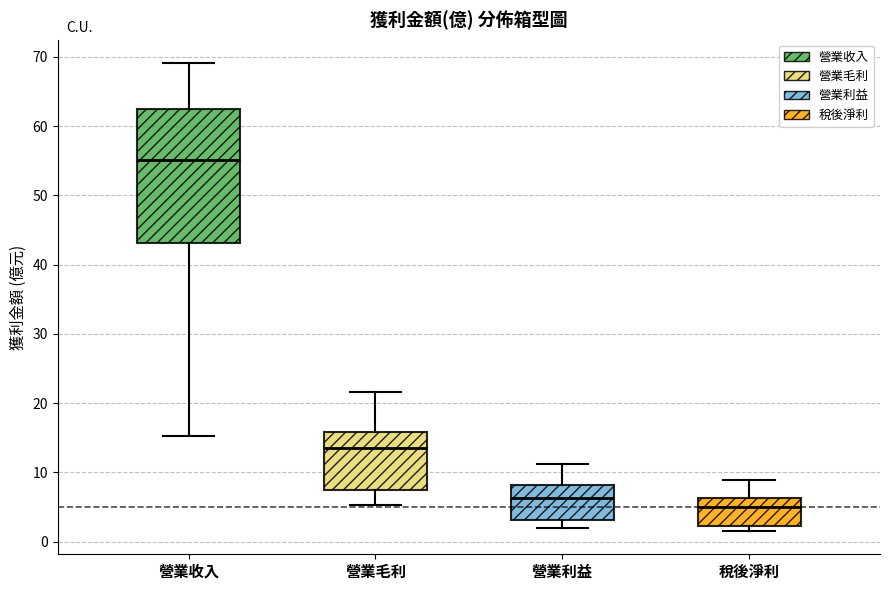

Which box is the tallest, from its lower edge to its upper edge?

營業收入